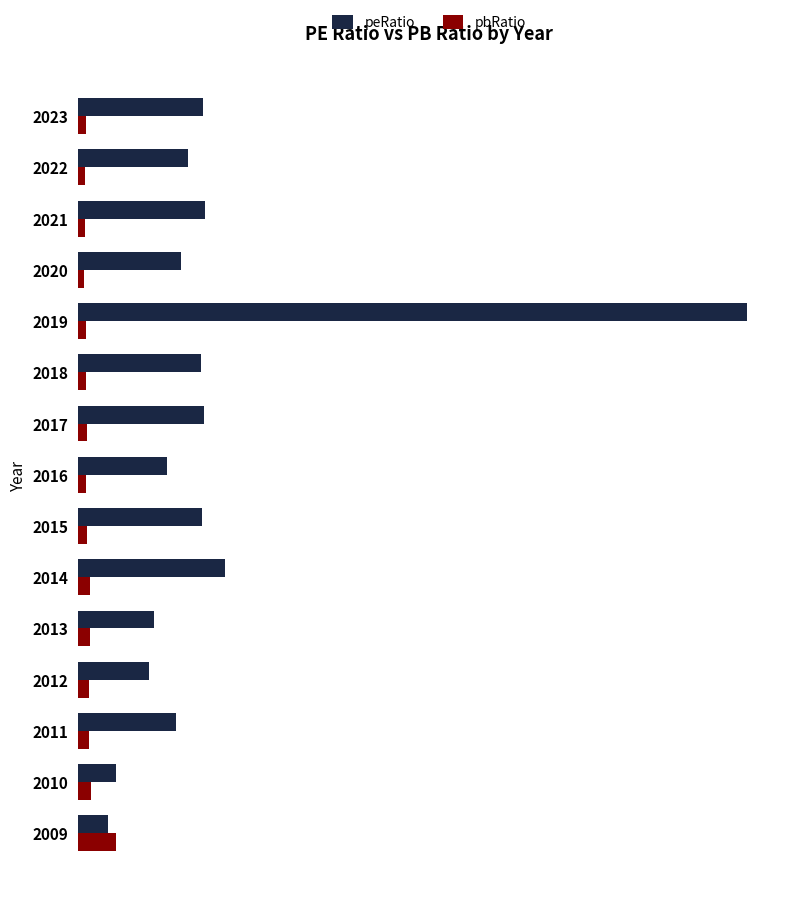

What are all the series names shown in the legend?

peRatio, pbRatio